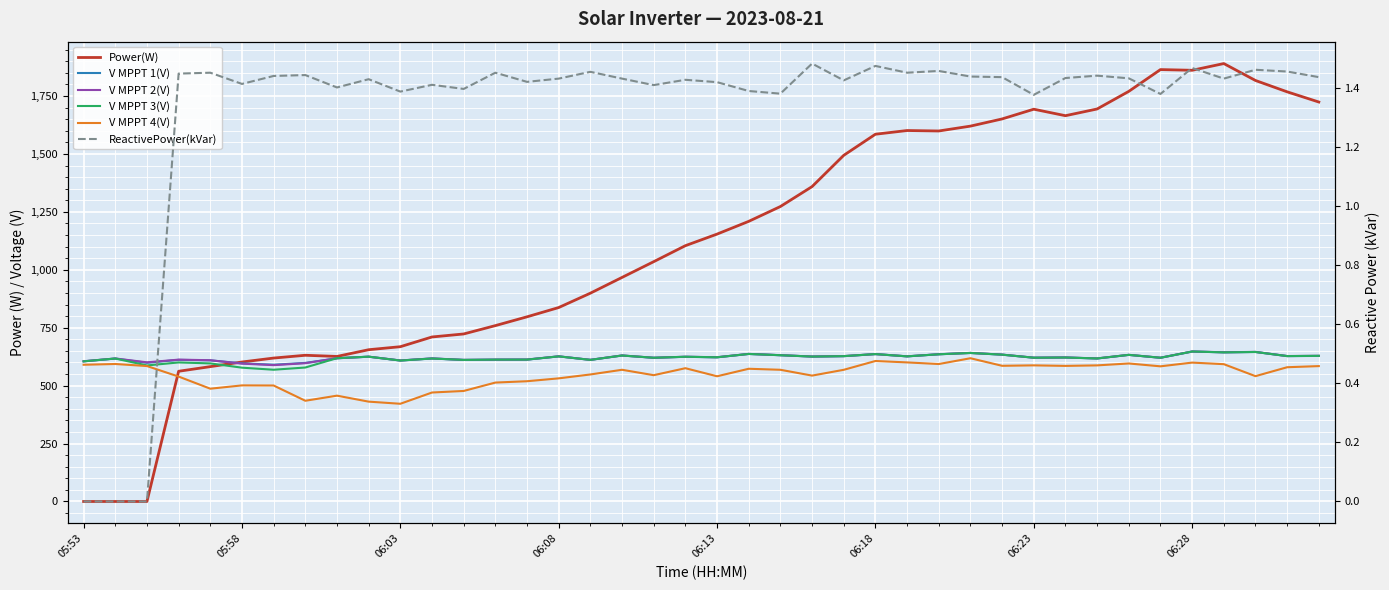

List the series in order of their peak value, lowest first.

ReactivePower(kVar), V MPPT 4(V), V MPPT 1(V), V MPPT 3(V), V MPPT 2(V), Power(W)